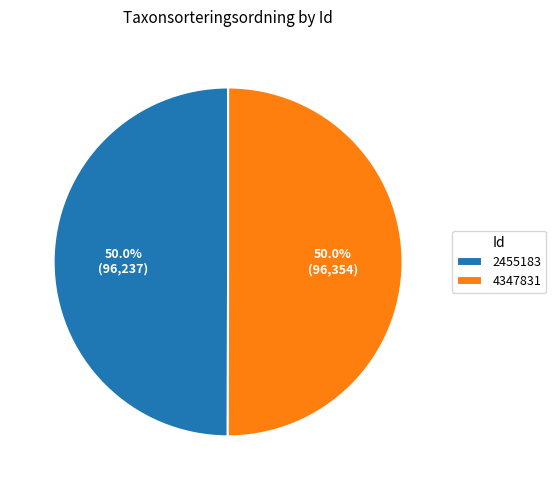

Is the sum of 2455183 and 4347831 greater than half?

Yes